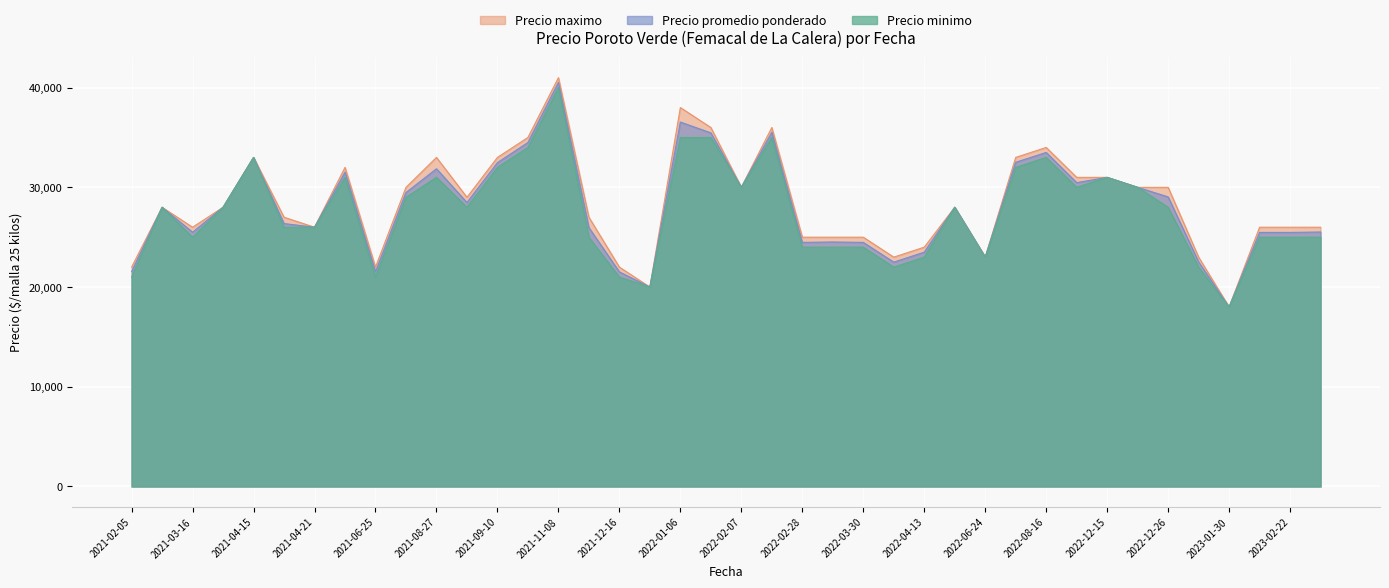

Which has a higher value, 2022-03-11 or 2021-03-16?

2021-03-16